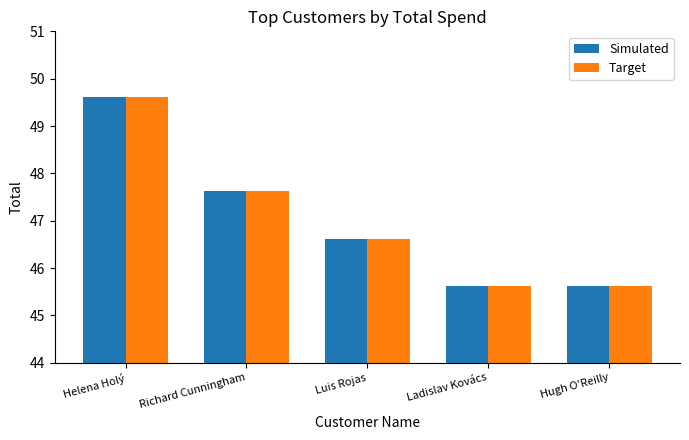

What is the sum of all Target values?

235.1